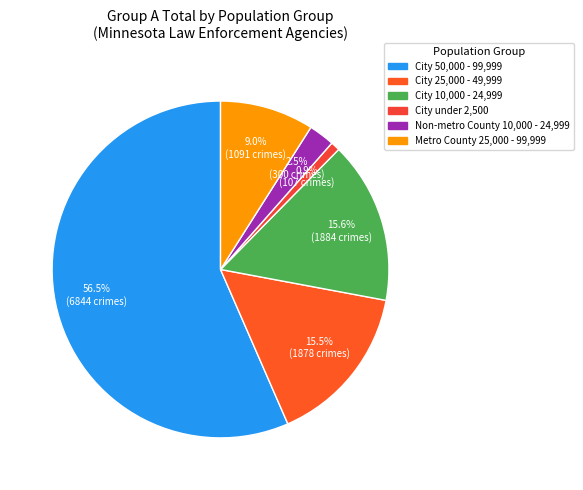

Rank the categories by value from lowest to highest.

City under 2,500, Non-metro County 10,000 - 24,999, Metro County 25,000 - 99,999, City 25,000 - 49,999, City 10,000 - 24,999, City 50,000 - 99,999